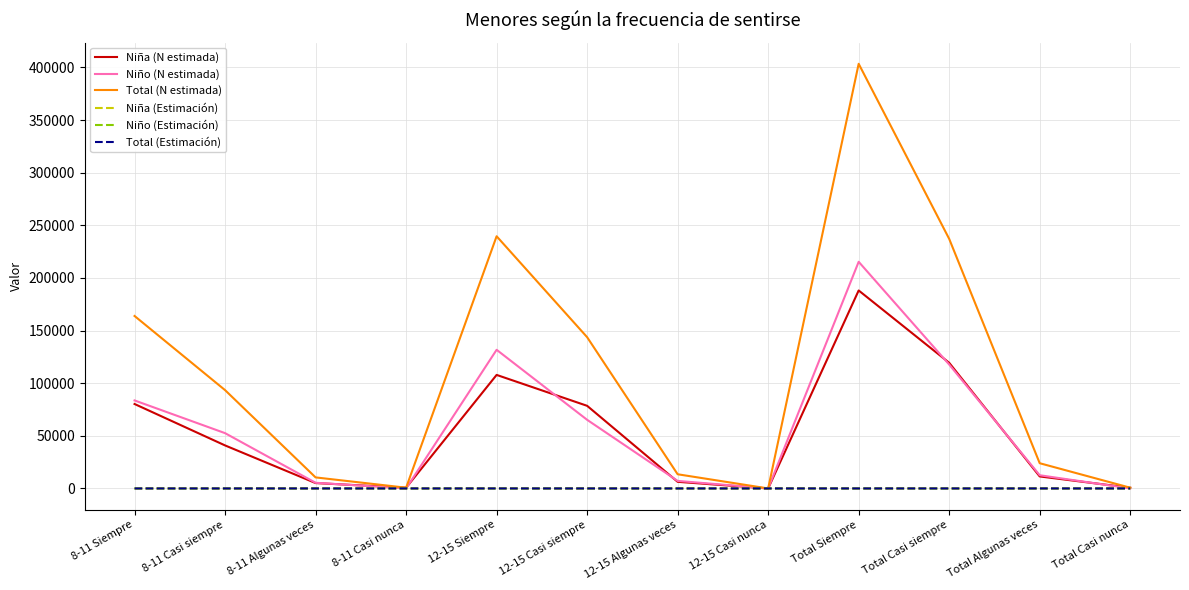

What value does the Niña (Estimación) series have at 12-15 Casi siempre?

0.4